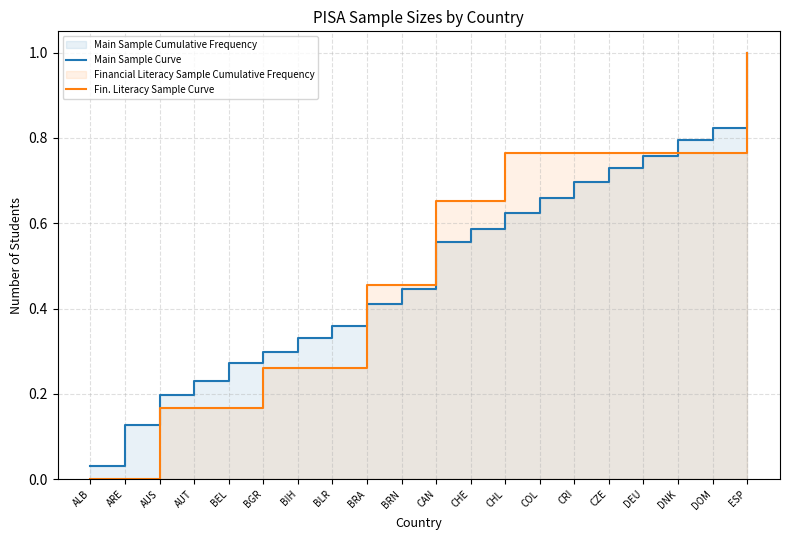

Between which two adjacent categories do Main Sample Curve and Fin. Literacy Sample Curve first intersect?

BLR and BRA